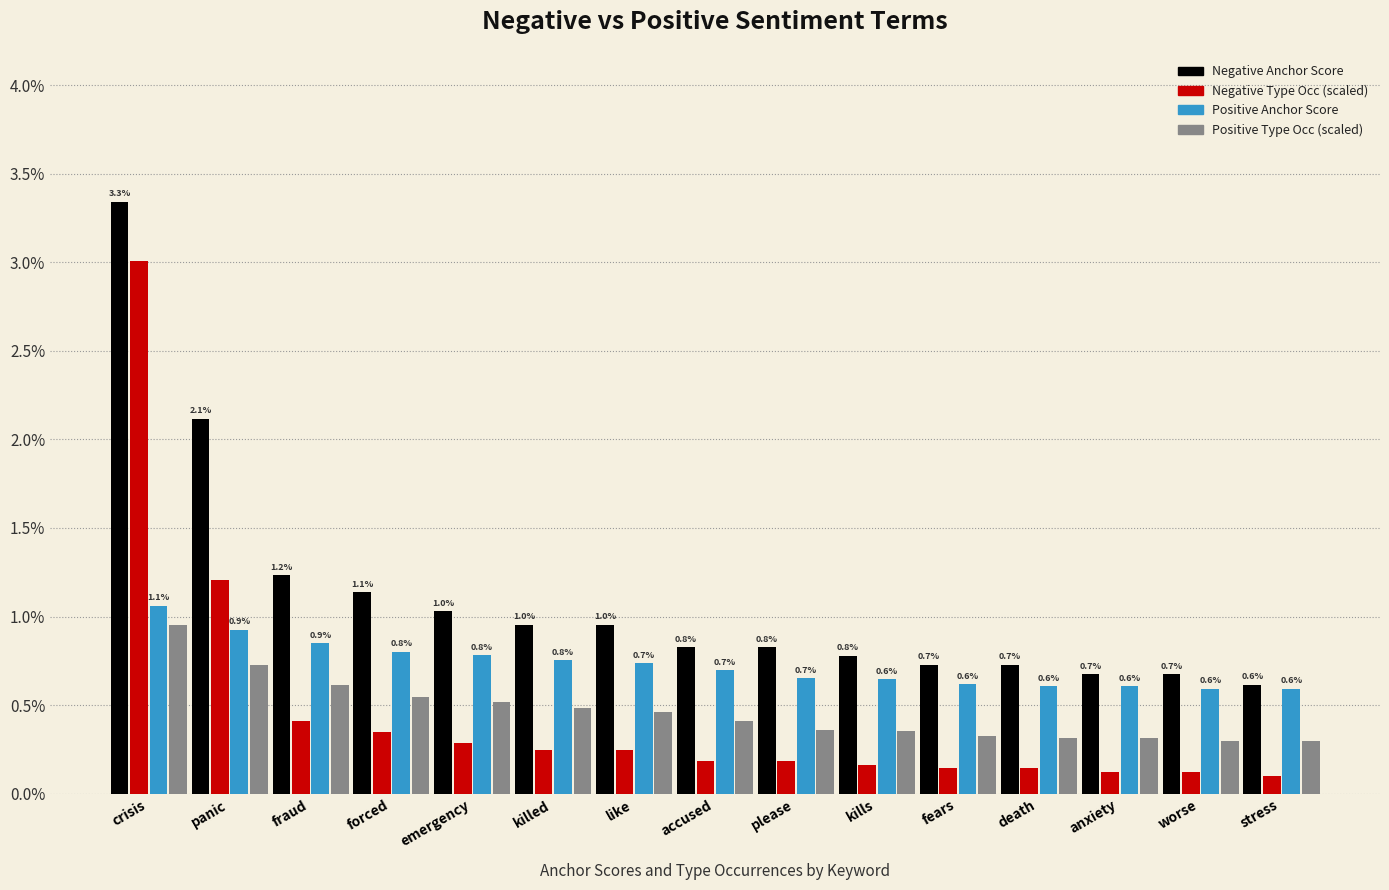

Are the bars horizontal?

No